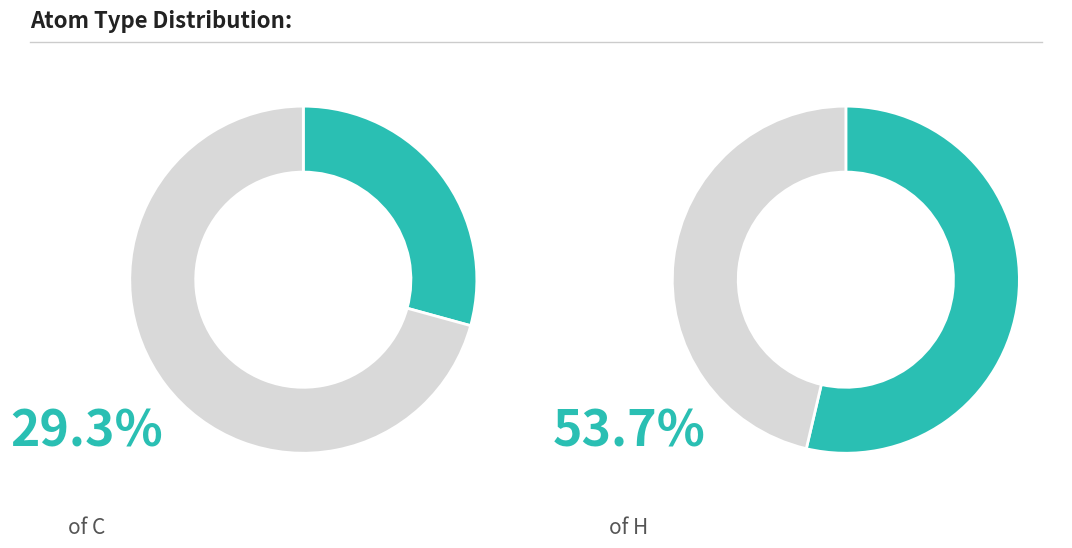

Does H account for over 50% of the chart?

Yes